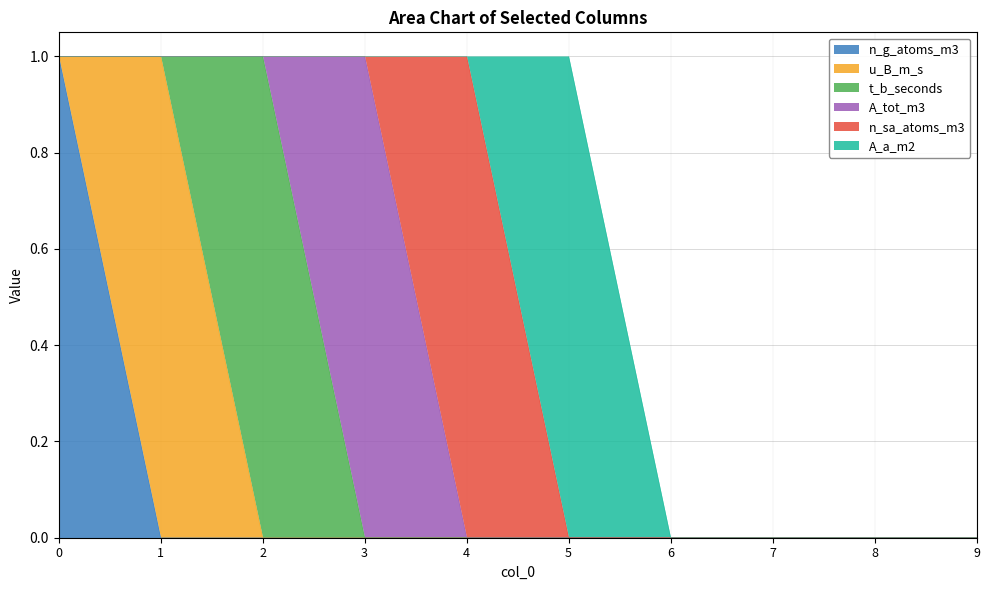

What is the total value across all series at 0?

1